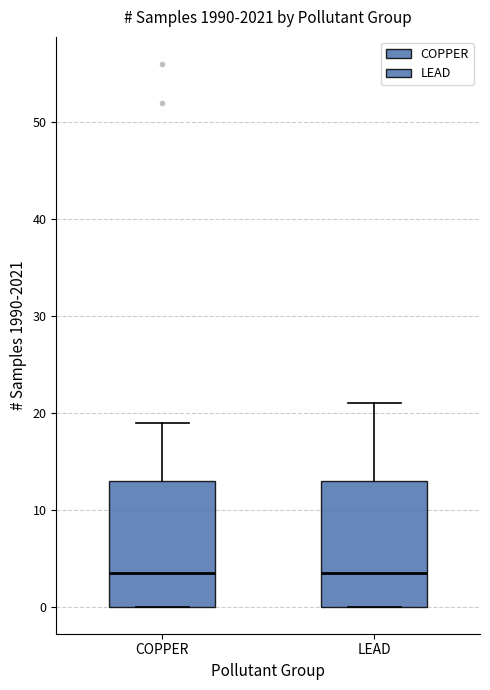

Reading left to right, read every box against the y-axis: the position of its median line, the range the box covers, and the ends of its whiskers. The values are not printed on the chart, so give them approximately, as read against the axis.

COPPER: median 4, box 0 to 13, whiskers 0 to 19
LEAD: median 4, box 0 to 13, whiskers 0 to 21